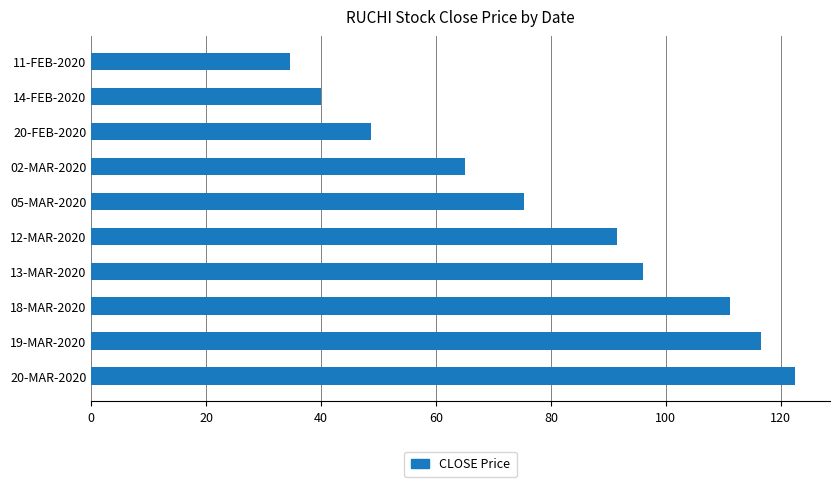

How many values exceed 91?

5